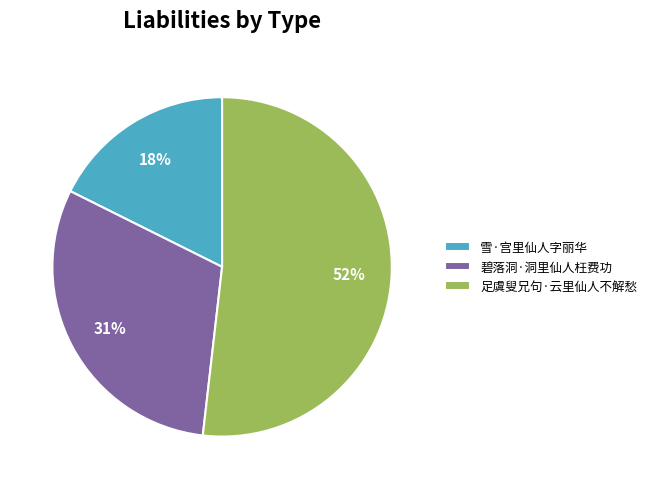

Which category has the biggest portion of the pie?

足虞叟兄句·云里仙人不解愁